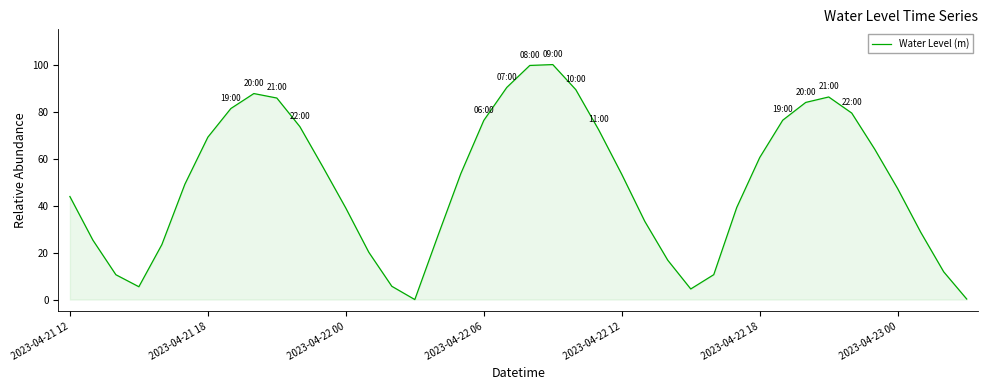

How many interior local valleys (lower than both neighbors) does the data have?

3